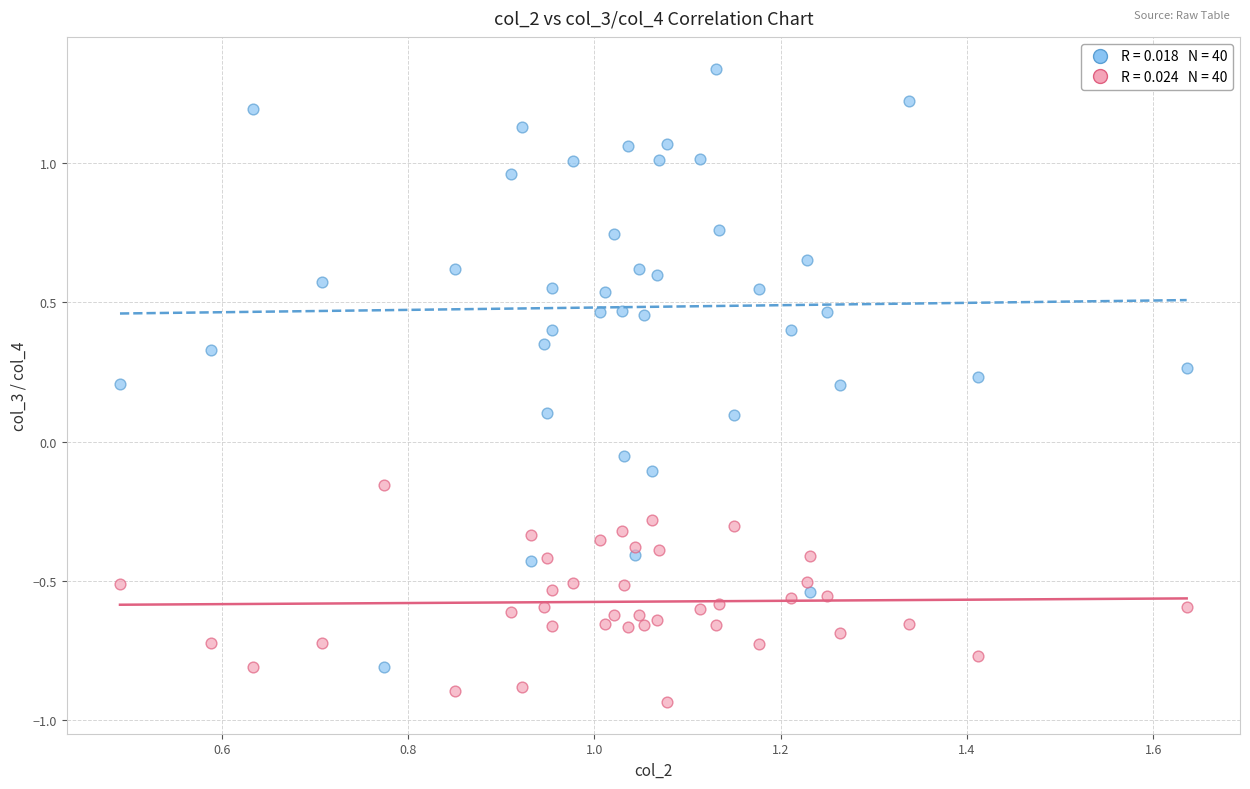

Across all data points, what is the range of Y values (max minus min)?

2.3